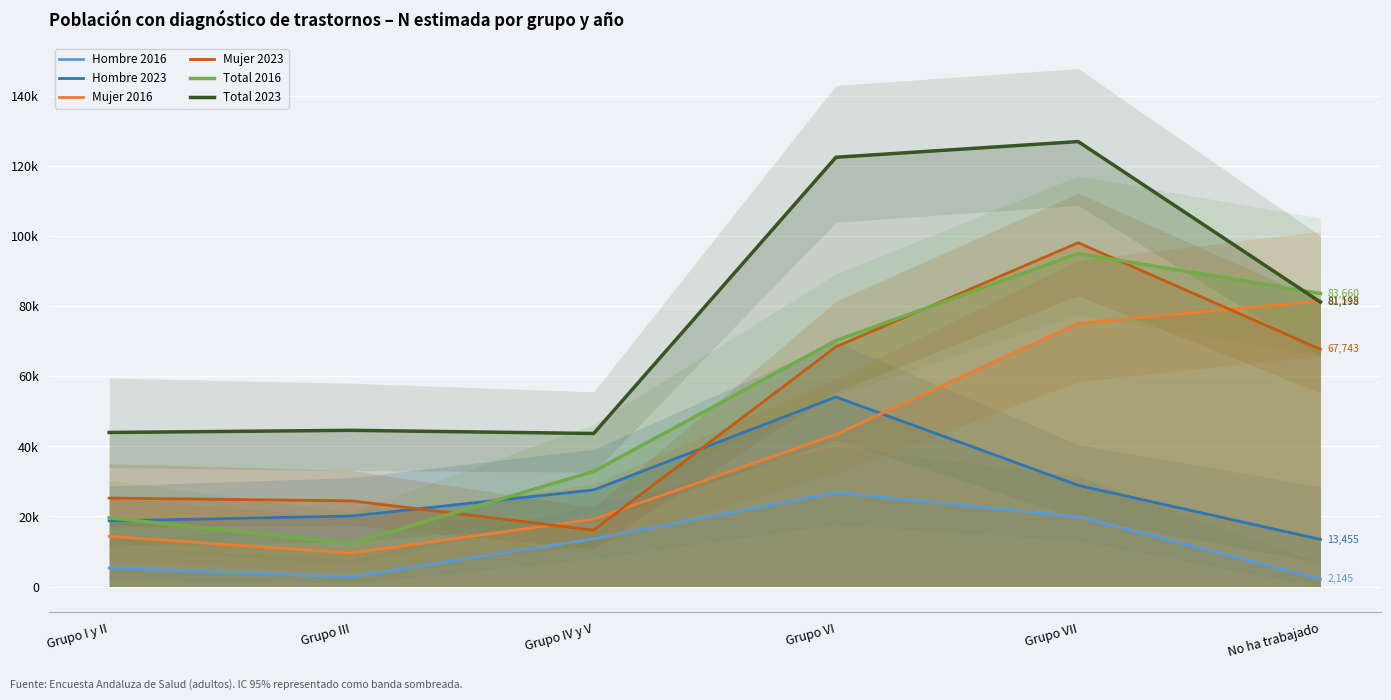

True or false: Hombre 2016 and Total 2023 cross at least once.

False